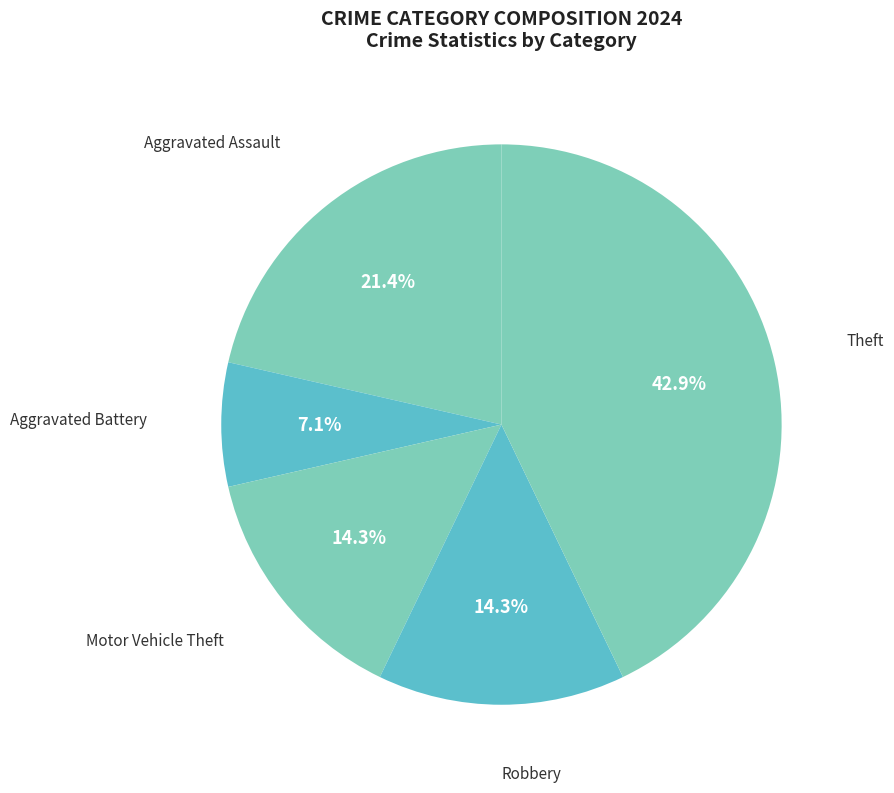

What portion of the pie excludes Aggravated Assault?

78.6%